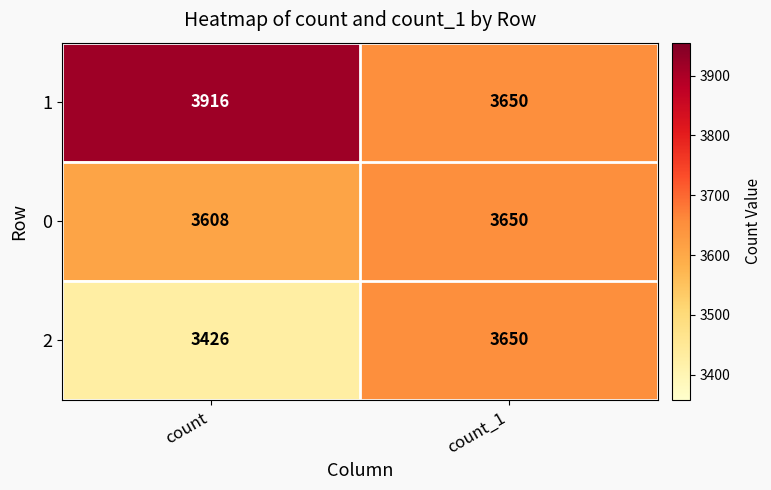

How many categories are shown in the chart?

2